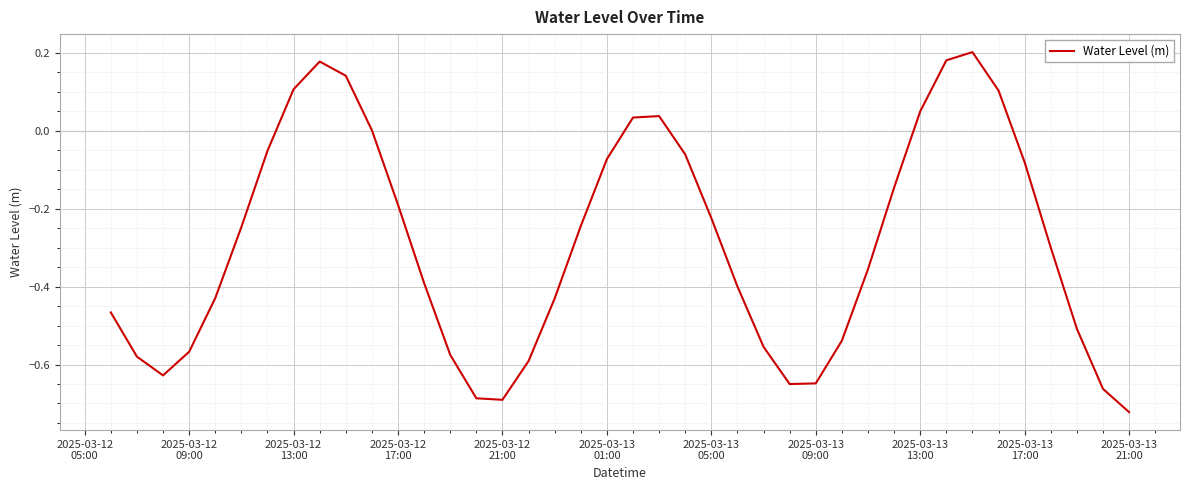

Does the chart display data point markers on the line(s)?

No